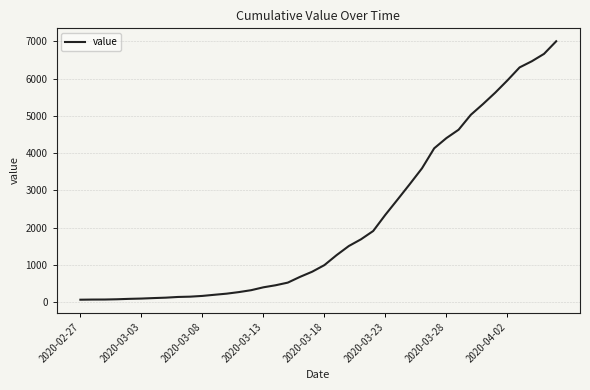

What is the difference between the maximum and minimum values?

6939